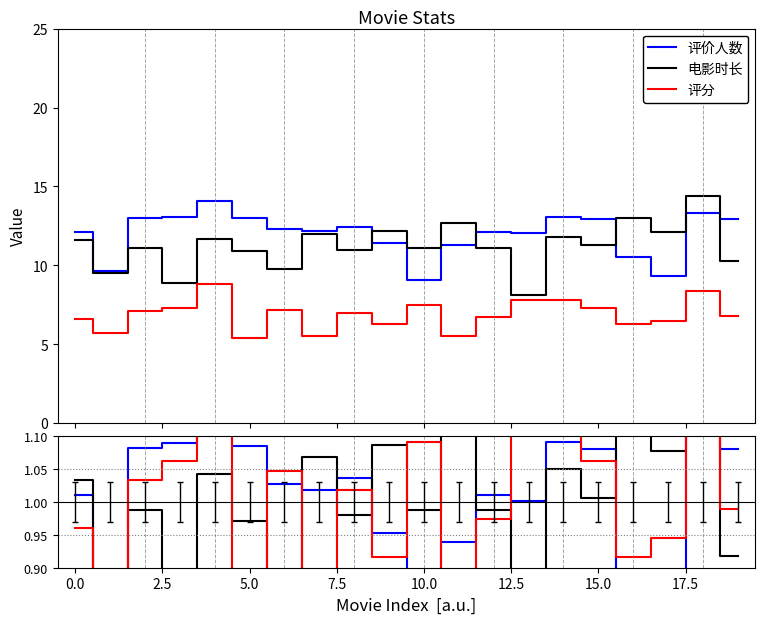

What position from the left is 15?

16